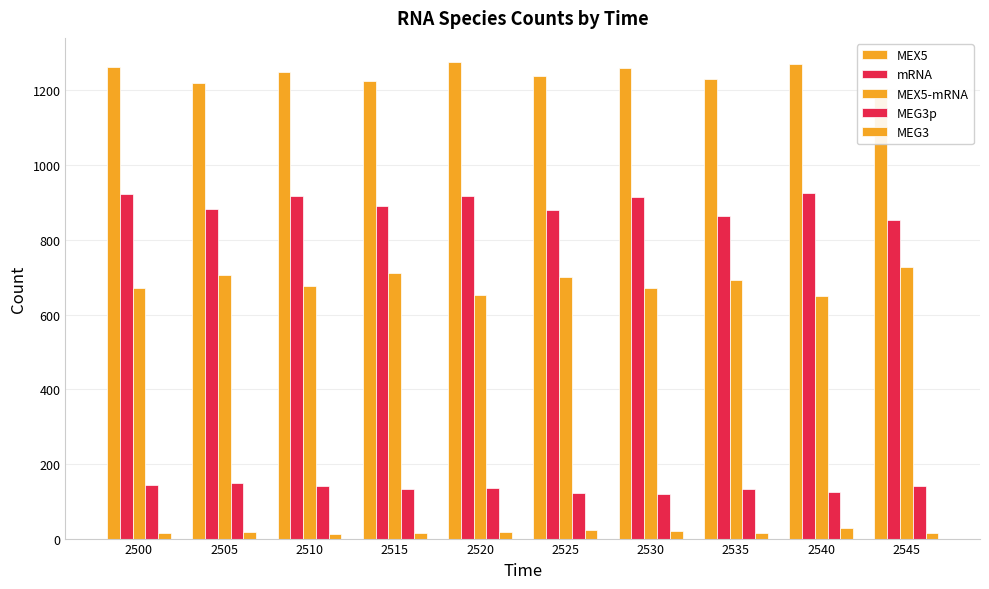

What is the average value of the MEX5 series?

1244